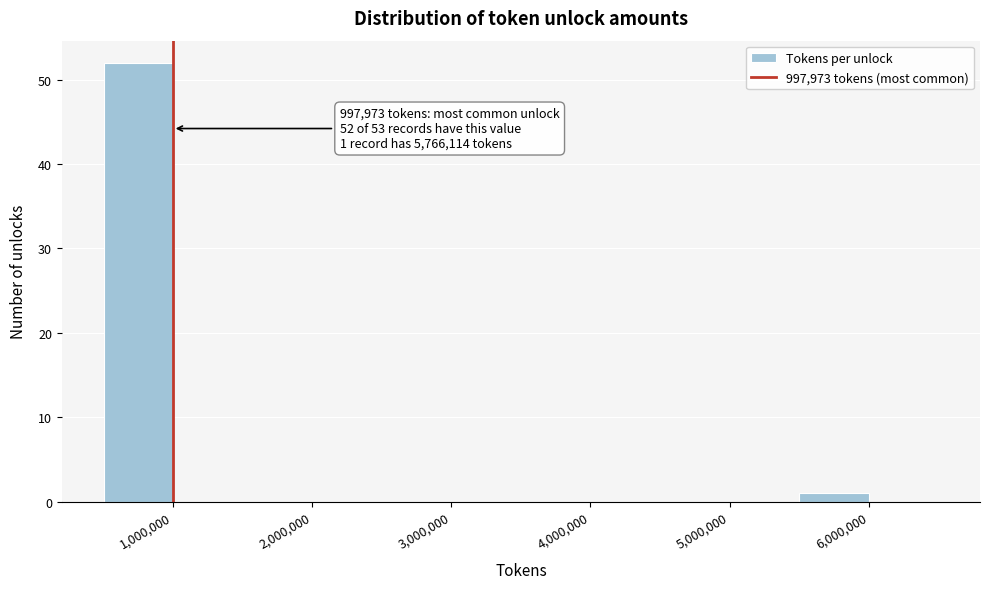

Over which range of the x-axis is the bar tallest?

500000 to 1000000